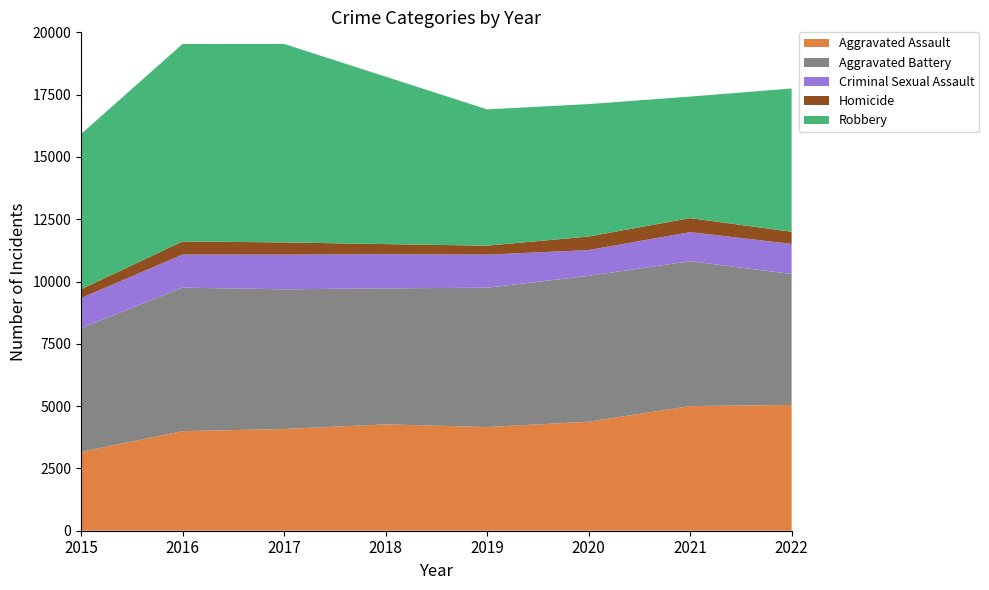

Reading left to right, what are all the values shown in this chart?

Aggravated Assault: 2015=3162	2016=3996	2017=4081	2018=4267	2019=4162	2020=4374	2021=5001	2022=5047
Aggravated Battery: 2015=4967	2016=5760	2017=5607	2018=5459	2019=5590	2020=5854	2021=5815	2022=5257
Criminal Sexual Assault: 2015=1208	2016=1327	2017=1391	2018=1369	2019=1328	2020=1034	2021=1167	2022=1205
Homicide: 2015=352	2016=527	2017=490	2018=407	2019=359	2020=544	2021=562	2022=489
Robbery: 2015=6230	2016=7922	2017=7966	2018=6721	2019=5469	2020=5315	2021=4877	2022=5749